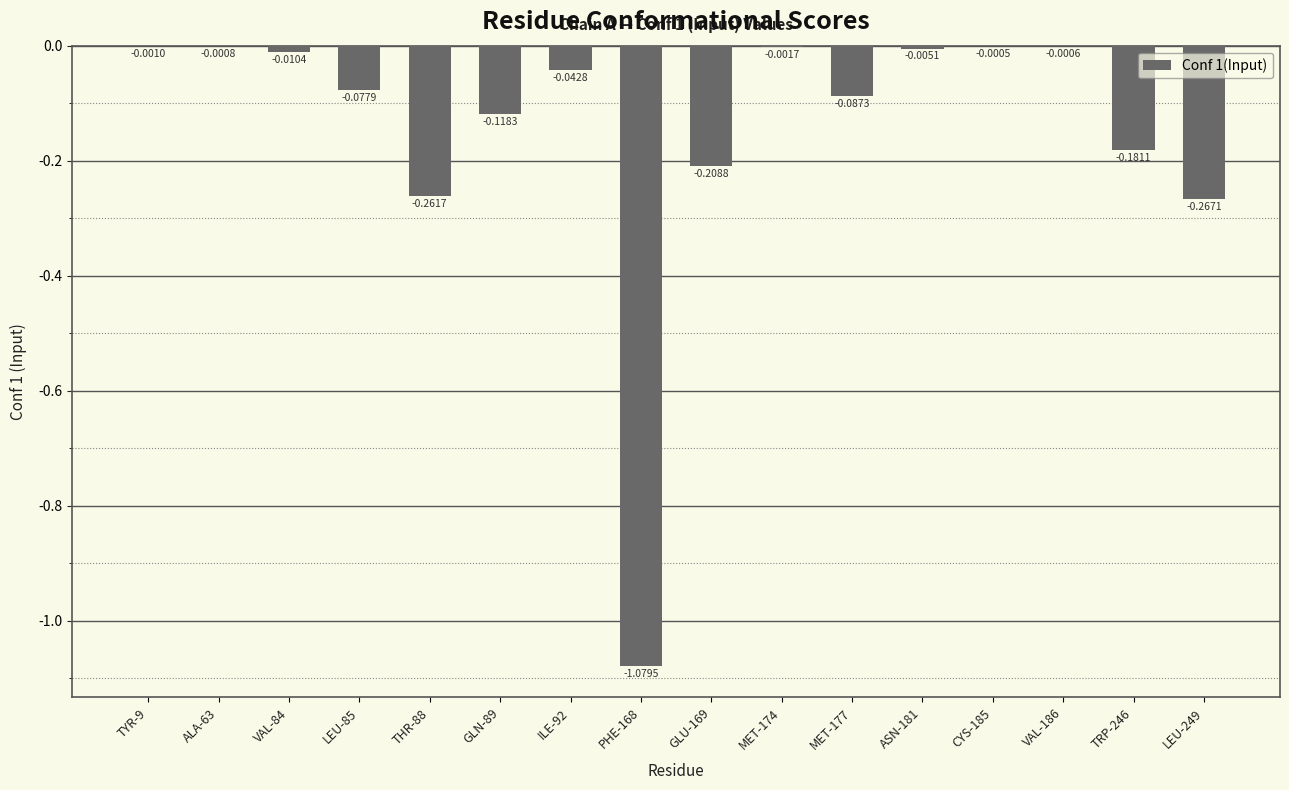

Between TRP-246 and ALA-63, which is larger?

ALA-63